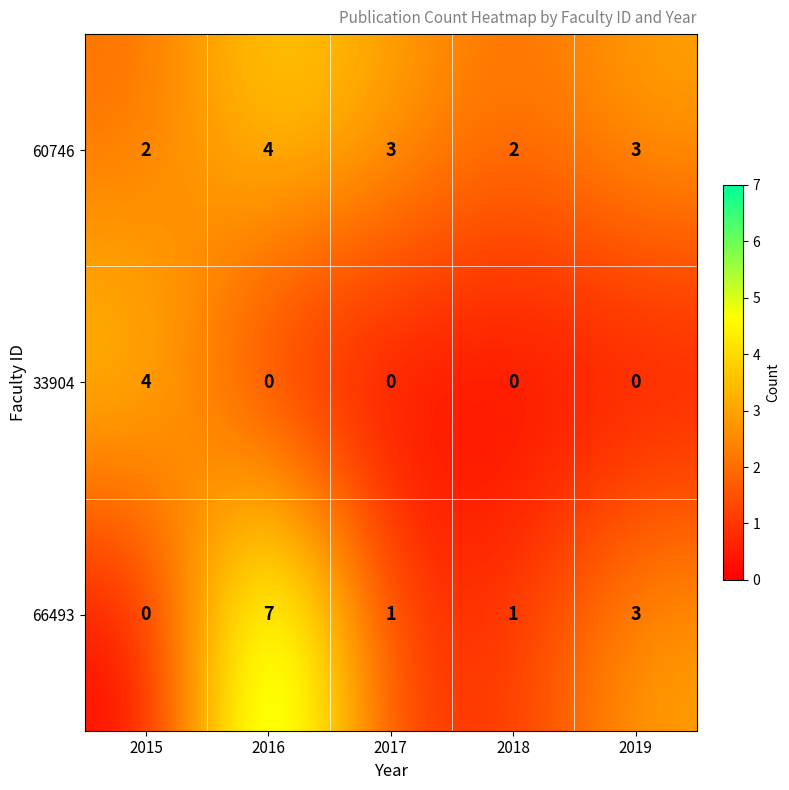

Rank the series at 2015 from lowest to highest value.

66493, 60746, 33904